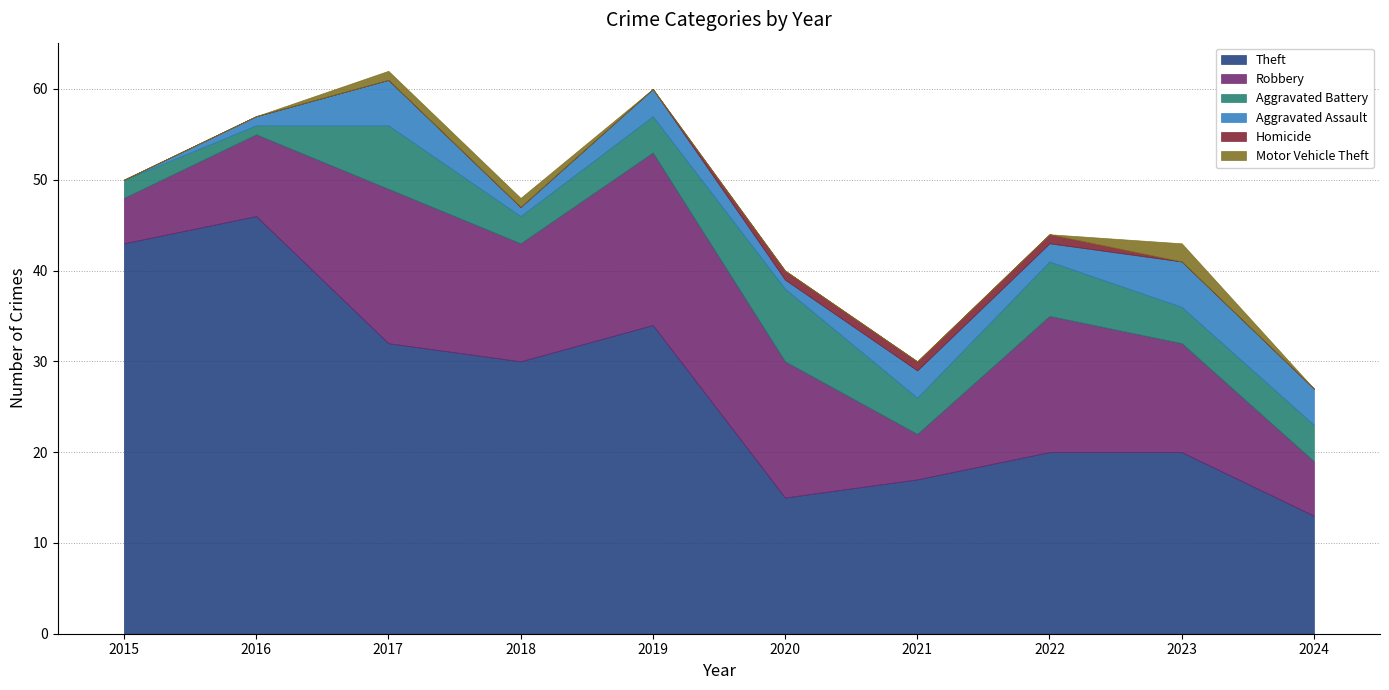

At which label does Robbery reach its minimum?

2015